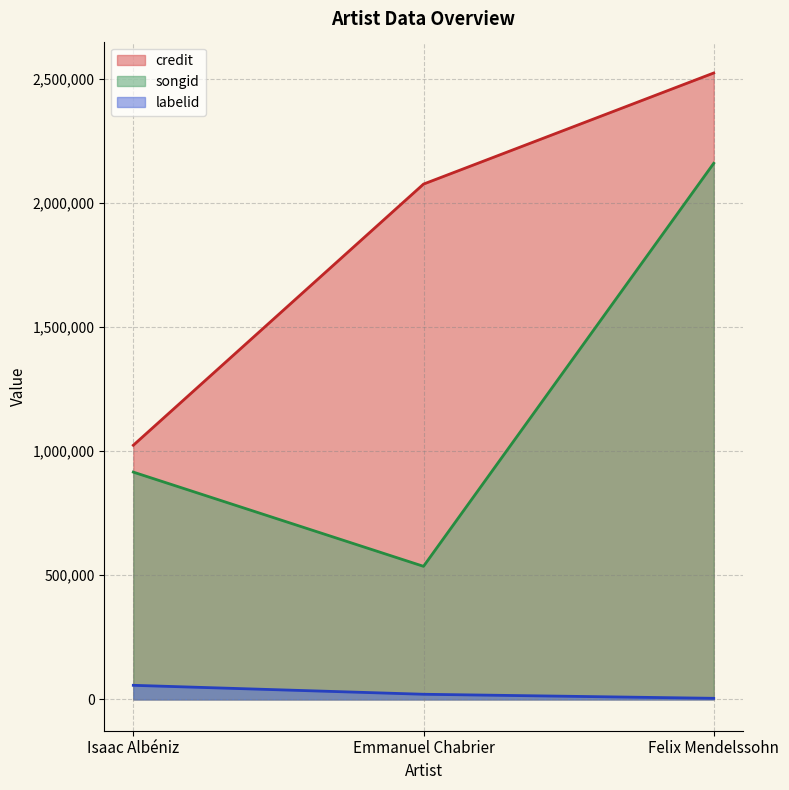

List the labels in order of songid value, smallest first.

Emmanuel Chabrier, Isaac Albéniz, Felix Mendelssohn